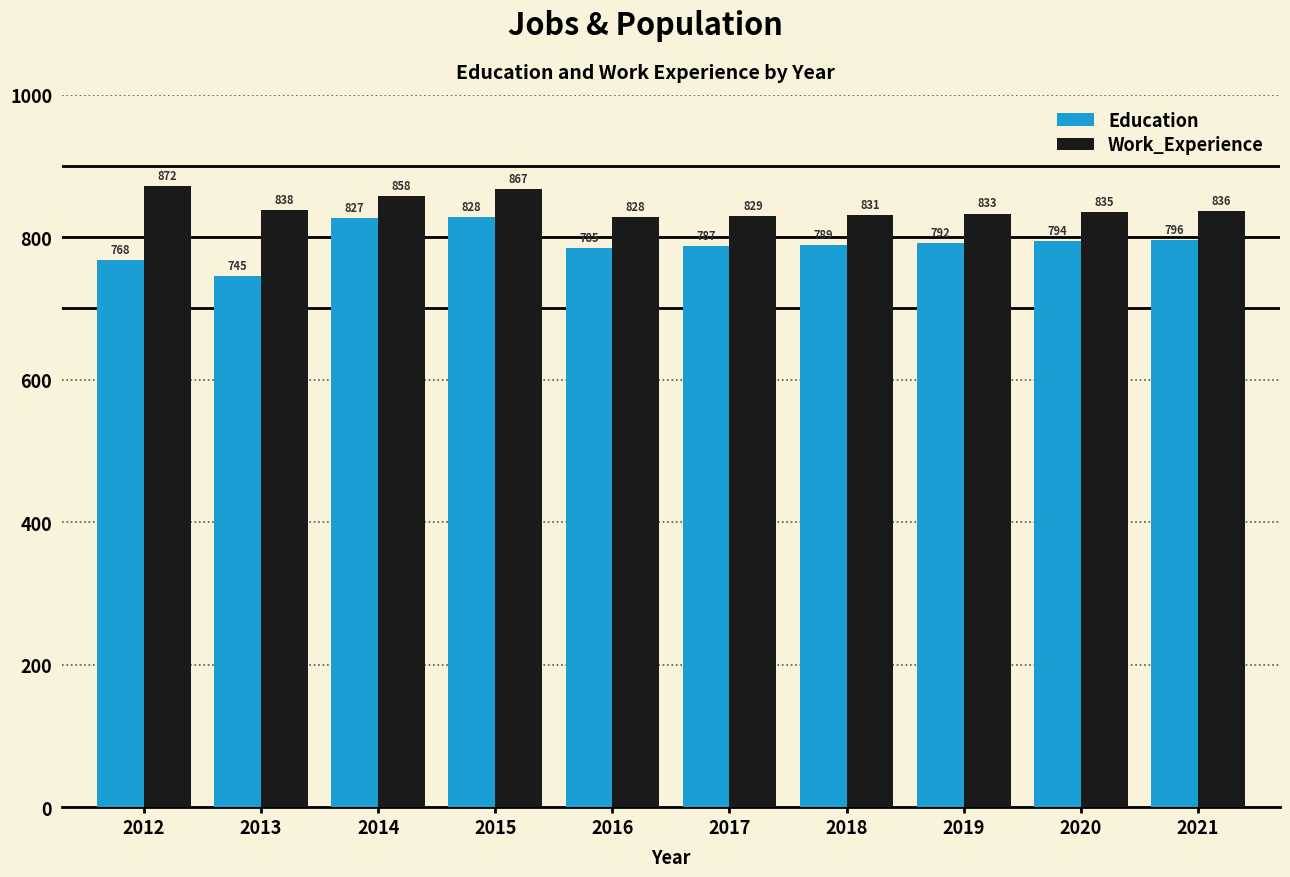

How many values in the Work_Experience series are below 836?

5